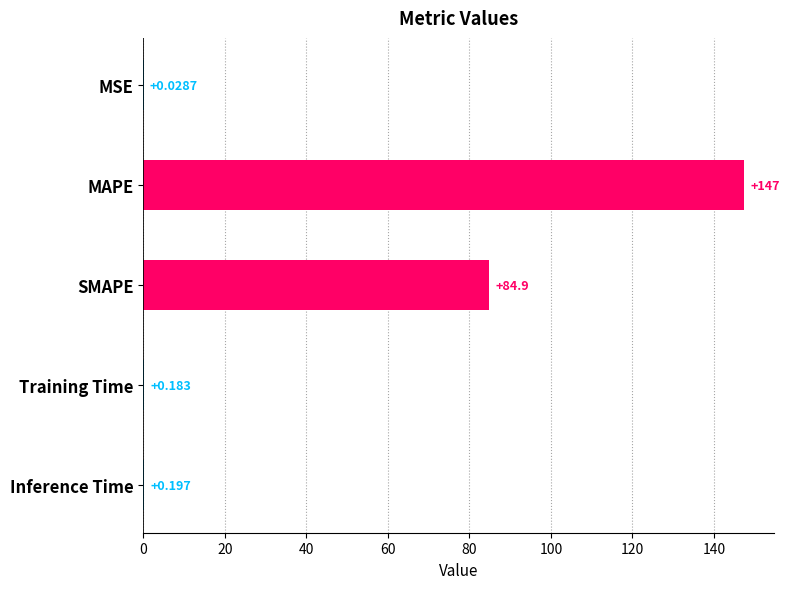

Where is the data nearest to the value 73?

SMAPE